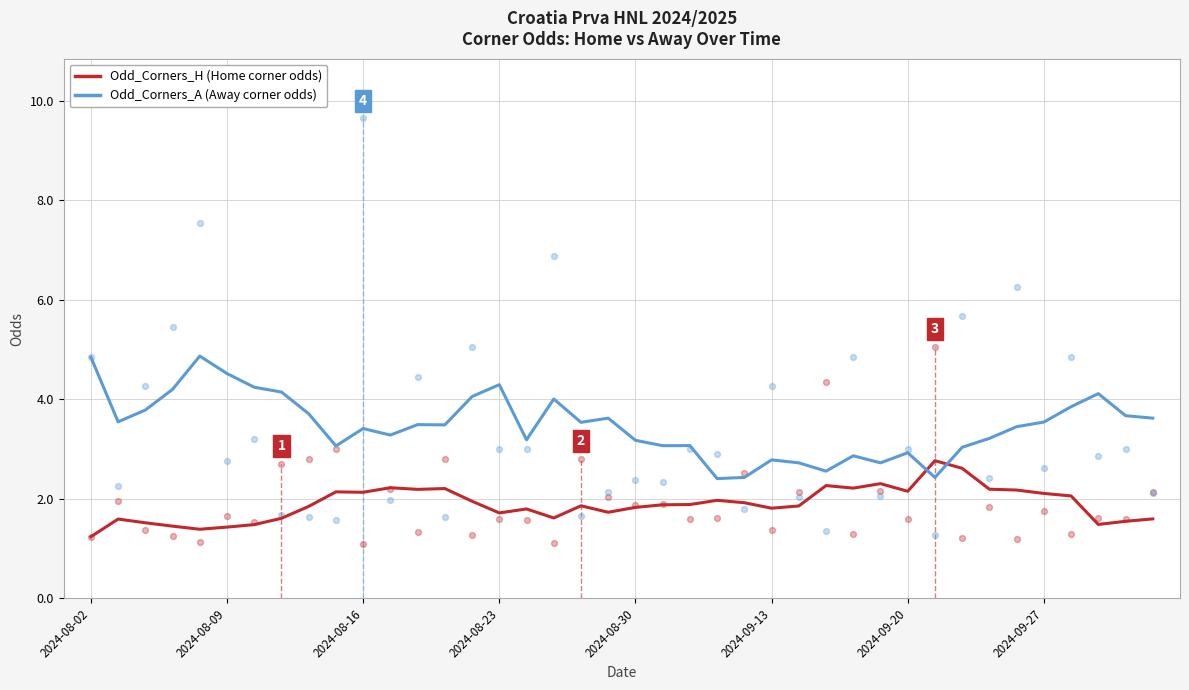

Which series has the largest total across all categories?

Odd_Corners_A (Away)